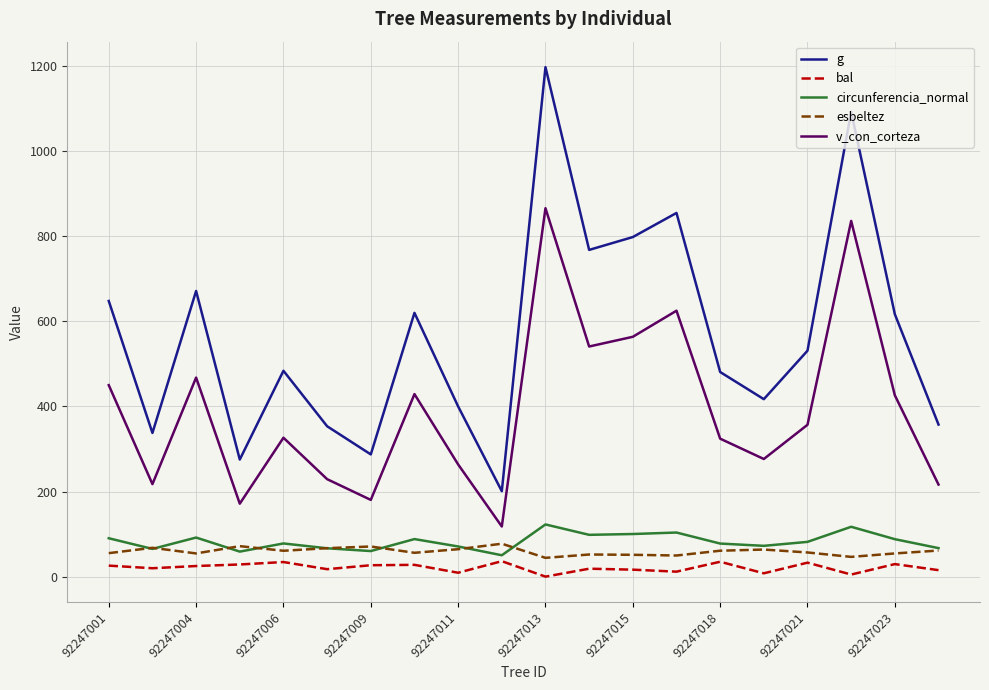

Which series has the largest total across all categories?

g